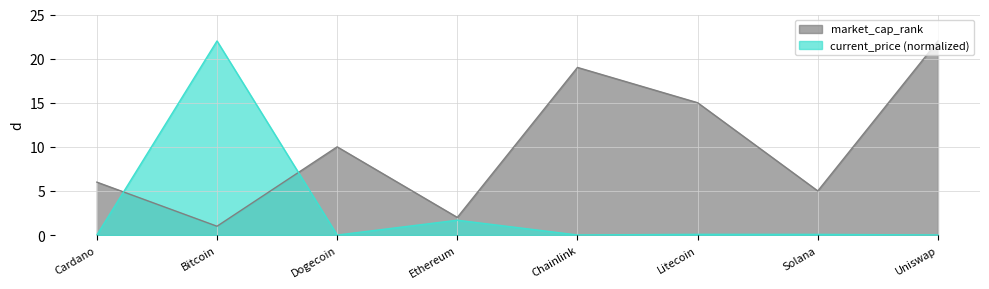

At which category is the sum across all series the highest?

Bitcoin